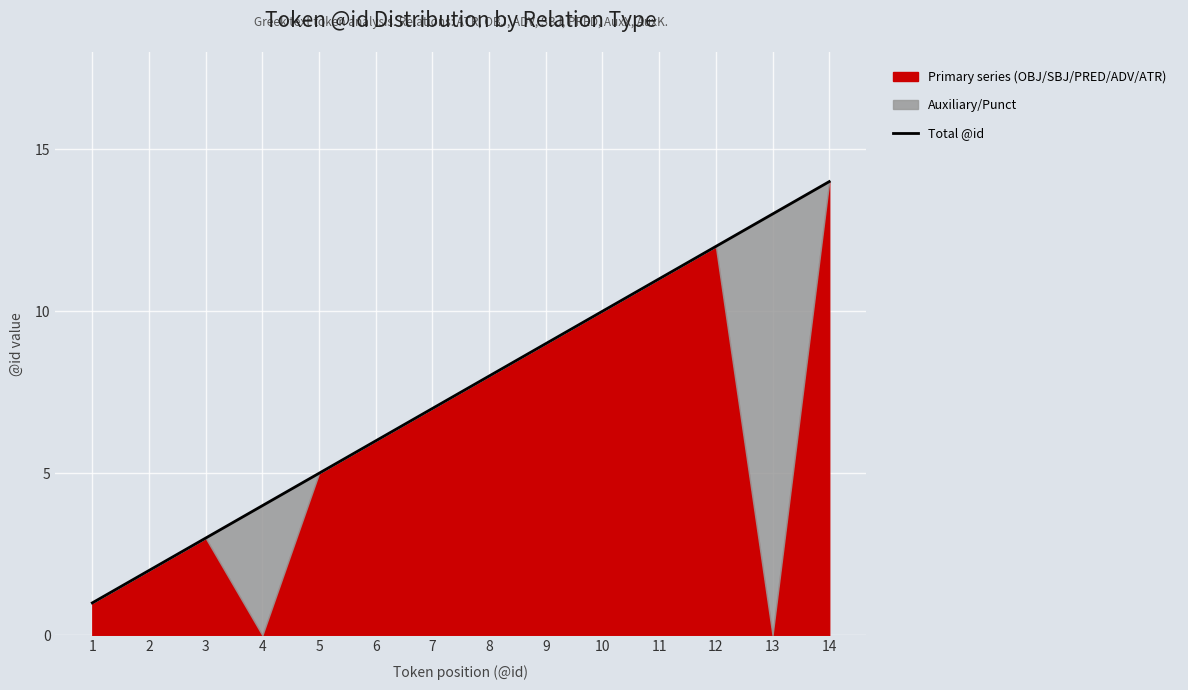

What is the minimum value shown in the chart?

1